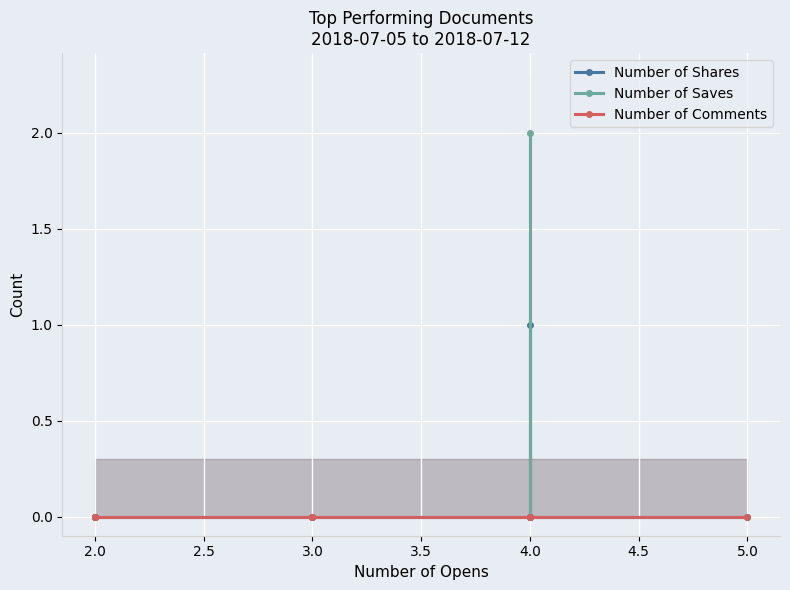

Which has a higher value, 2.0 or 4.0?

4.0